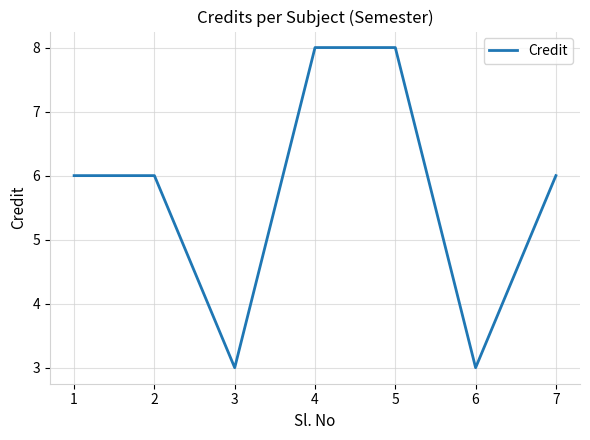

Reading right to left, transcribe all the data shown in this chart.

7=6	6=3	5=8	4=8	3=3	2=6	1=6